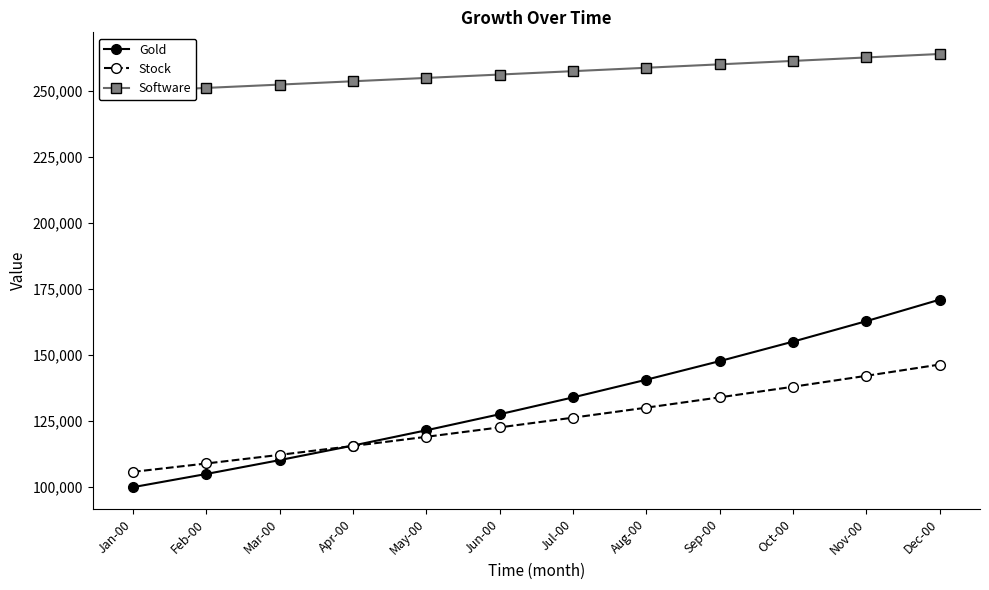

Count the number of categories in the chart.

12